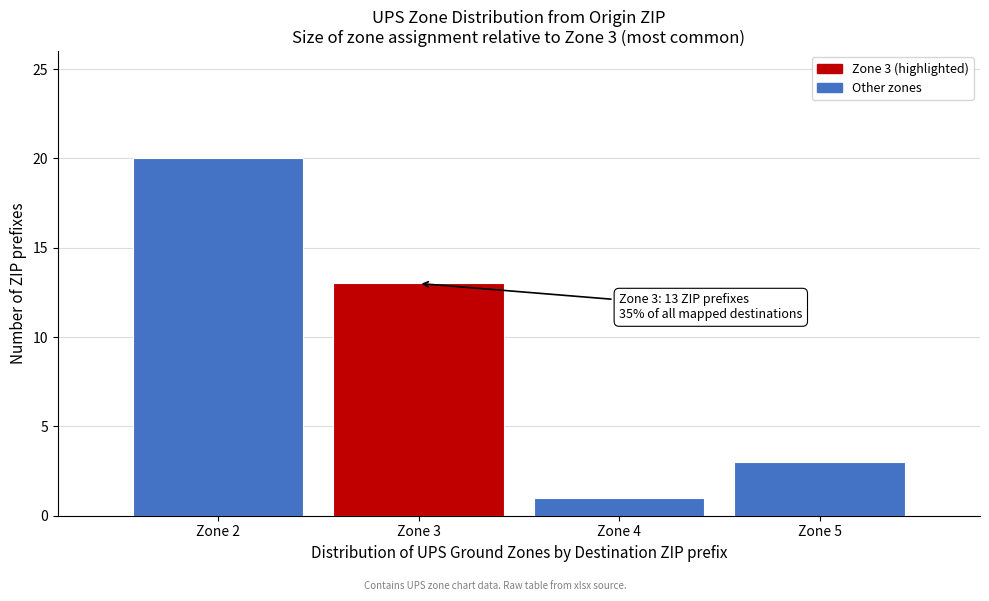

Reading left to right, what are all the values shown in this chart?

Zone 2=20	Zone 3=13	Zone 4=1	Zone 5=3